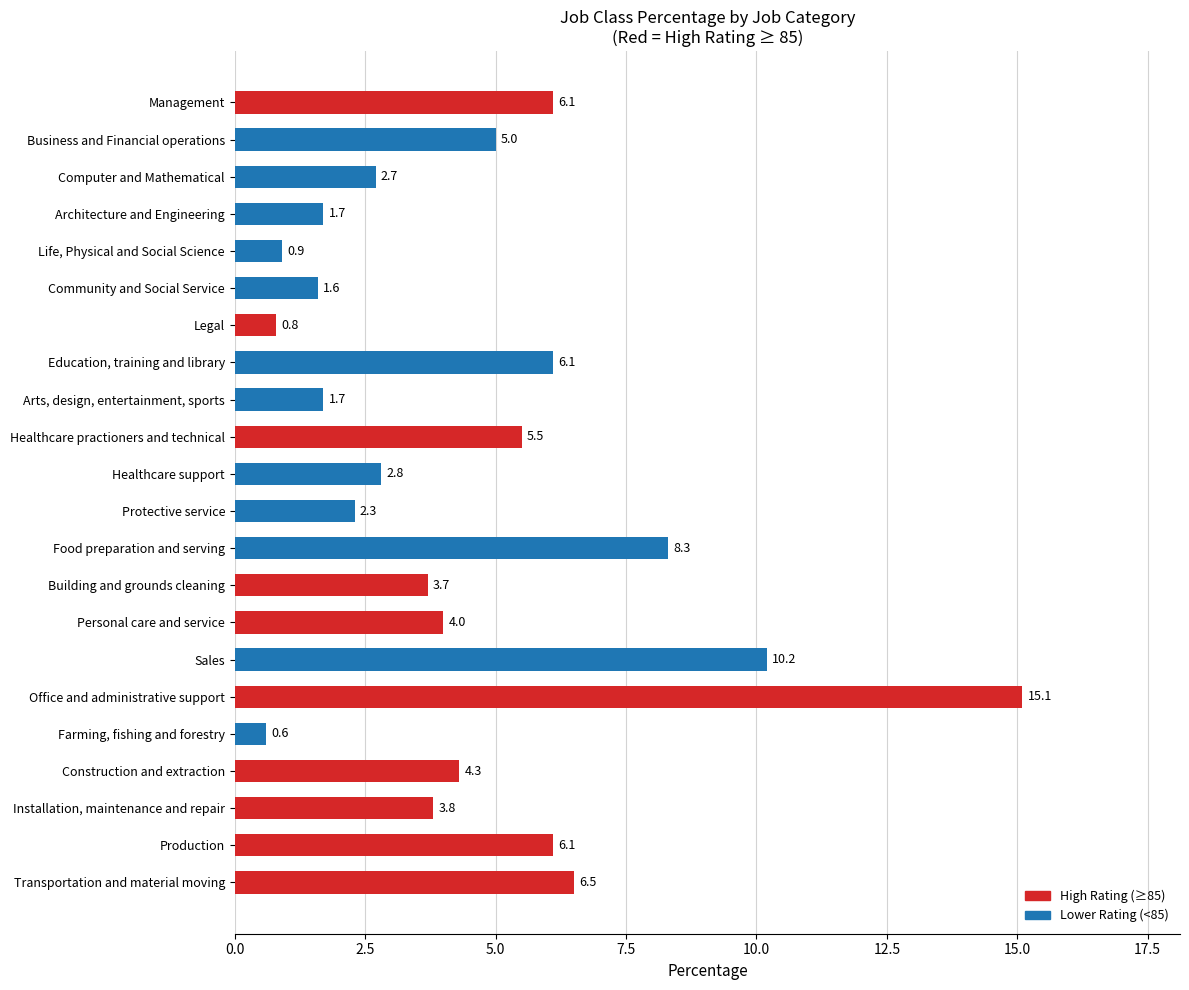

What is the sum of the values at Construction and extraction and Production?

10.4